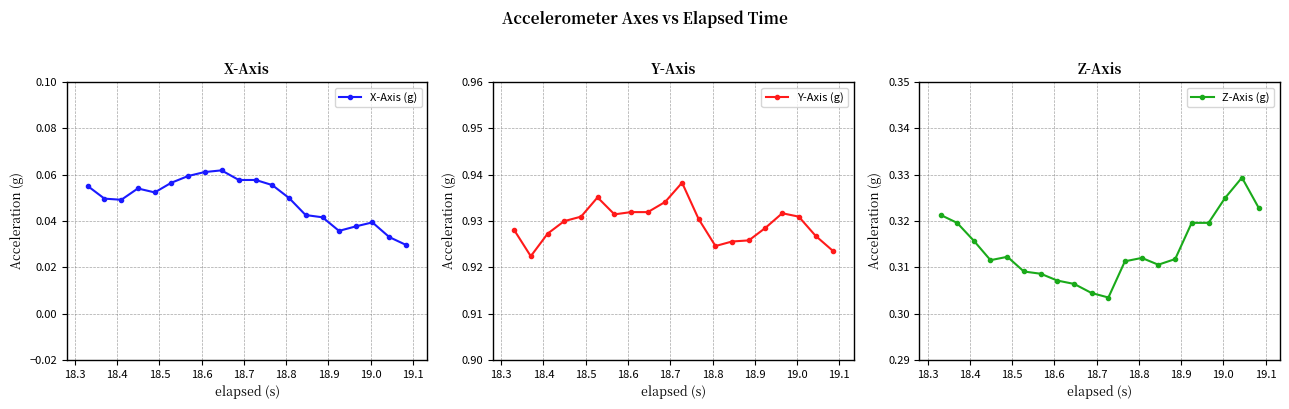

What is the value of the Y-Axis (g) point at the 8th from the left?

0.9